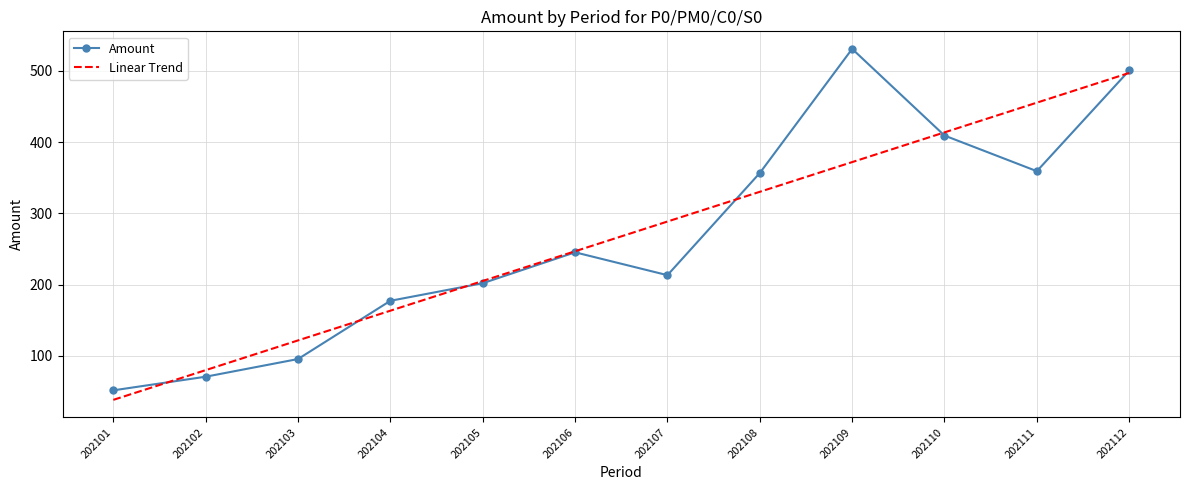

Is the value of Linear Trend at 202105 greater than the value of Amount at 202102?

Yes